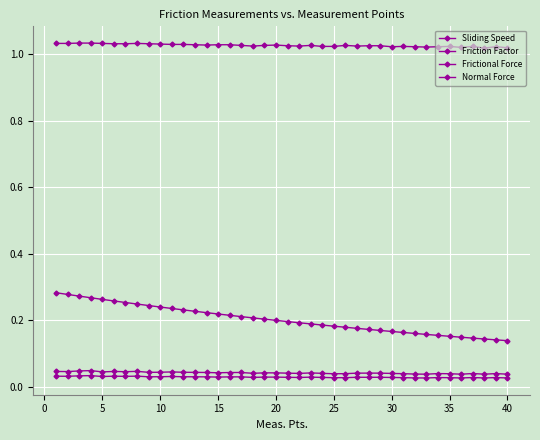

How many interior local valleys does the Frictional Force series have?

11